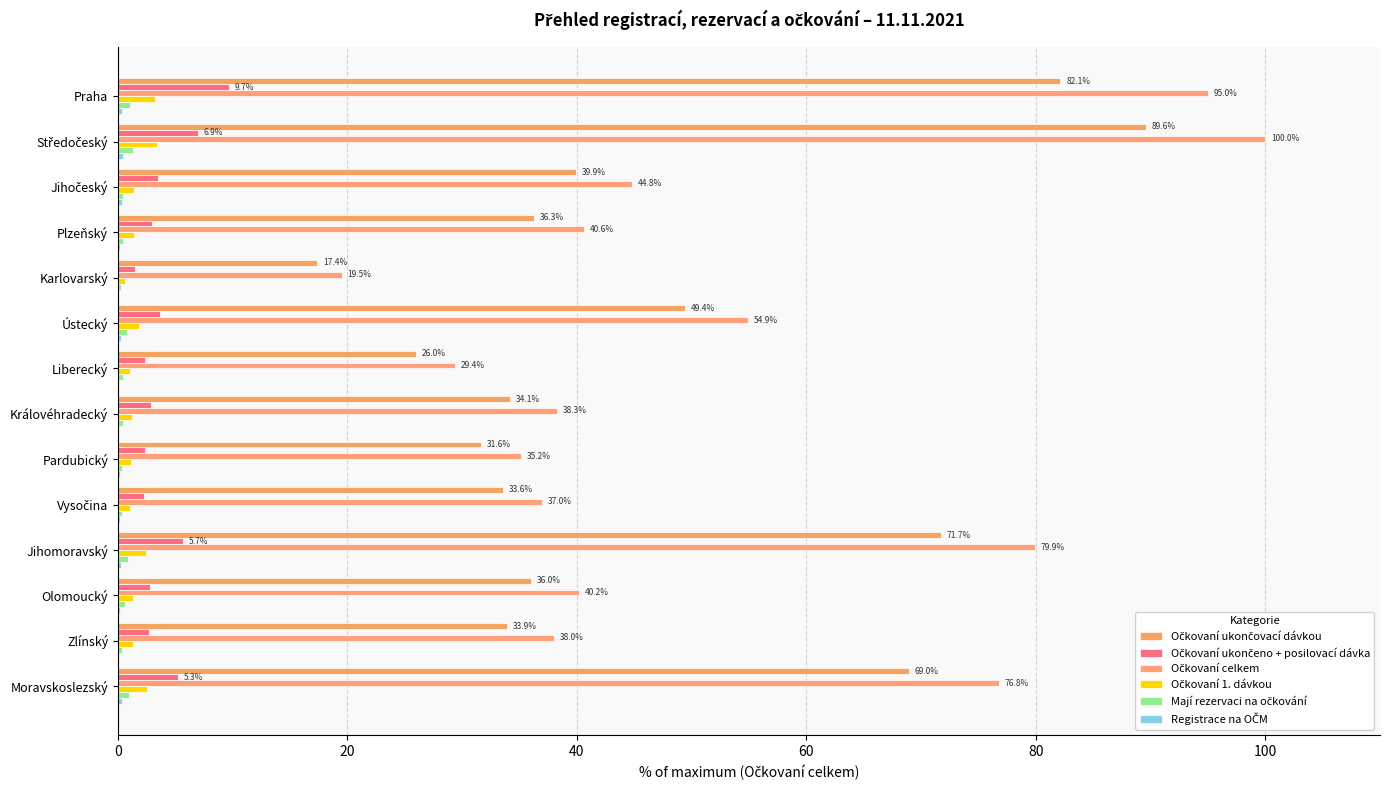

How many distinct data groups are displayed?

6